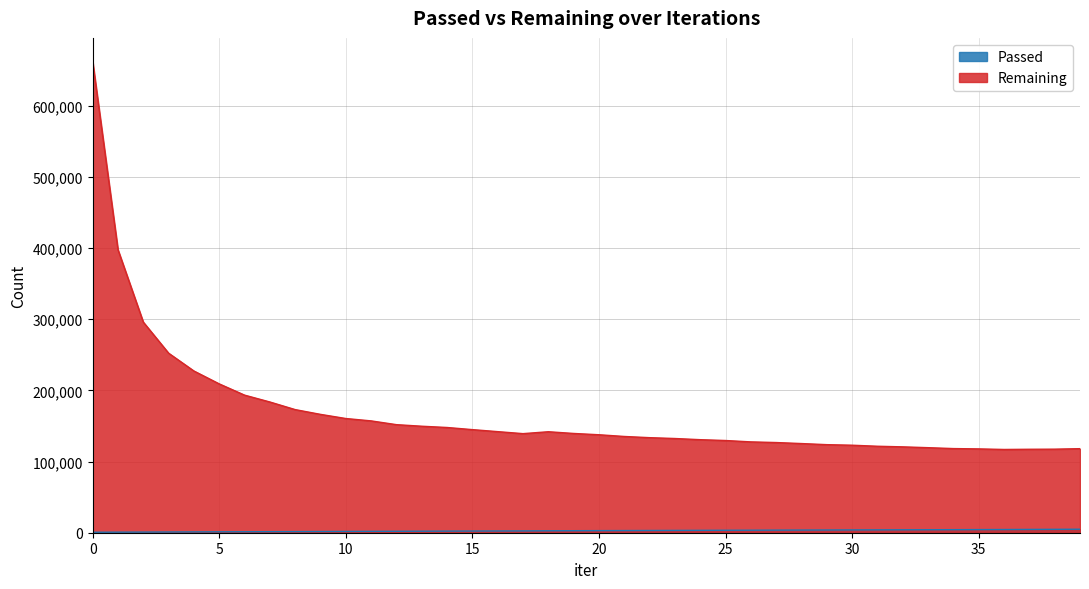

What are all the series names shown in the legend?

Passed, Remaining